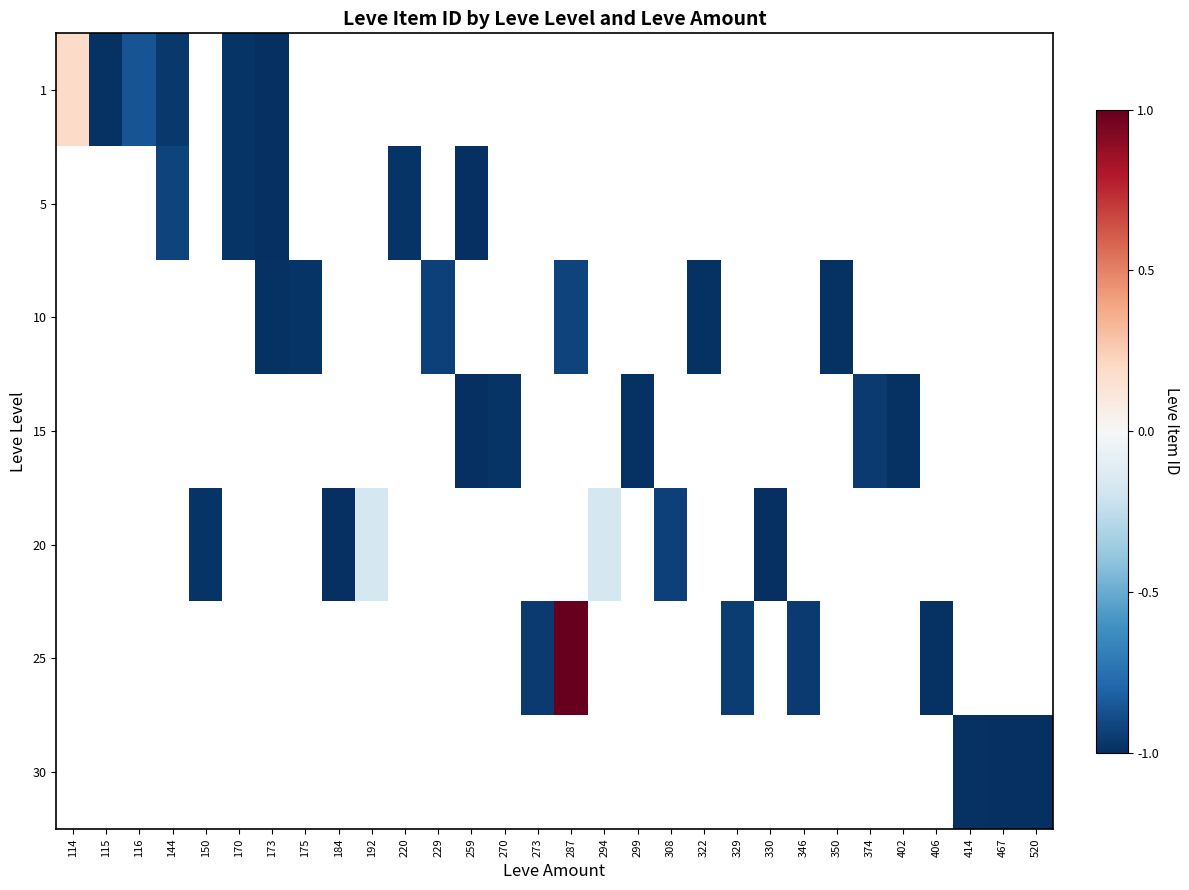

List the series in order of their overall mean, highest first.

1, 5, 10, 15, 20, 25, 30